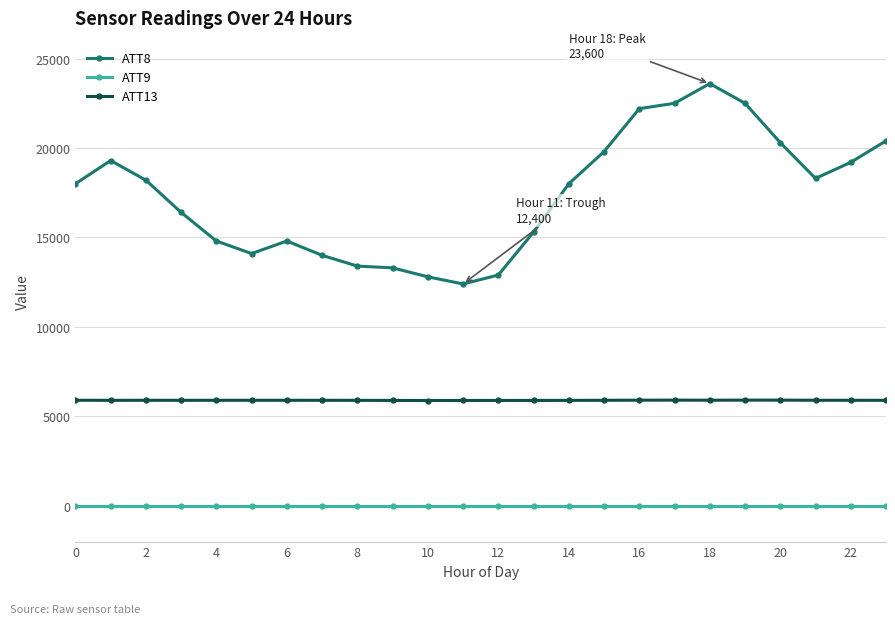

Rank the series by their maximum value, from lowest to highest.

ATT9, ATT13, ATT8